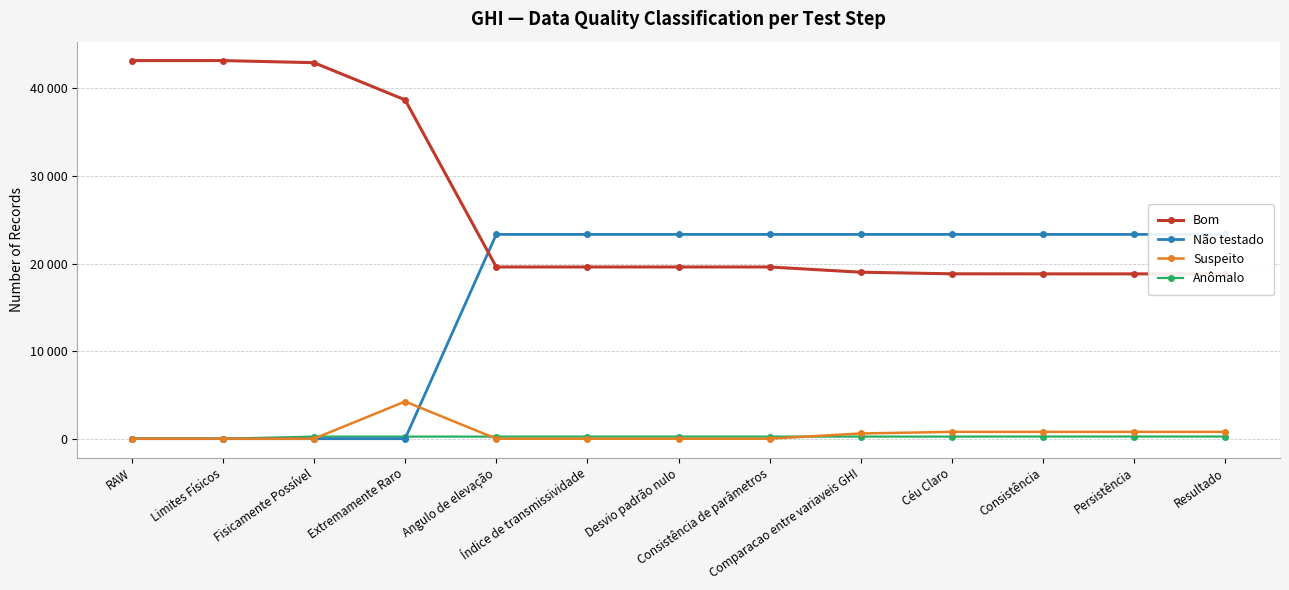

Which series has the largest total across all categories?

Bom